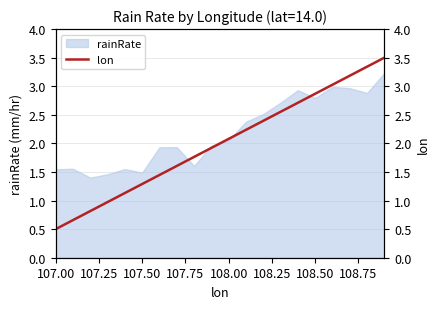

What is the value of the 16th point from the left?

2.9